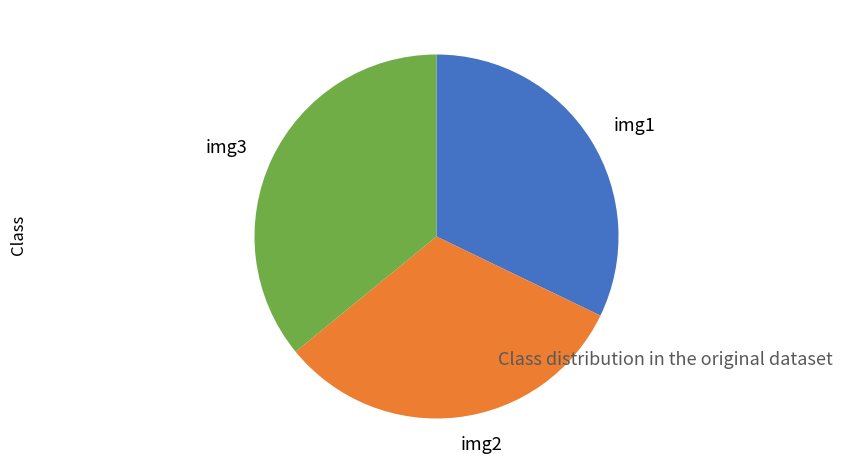

Does img3 account for over 50% of the chart?

No